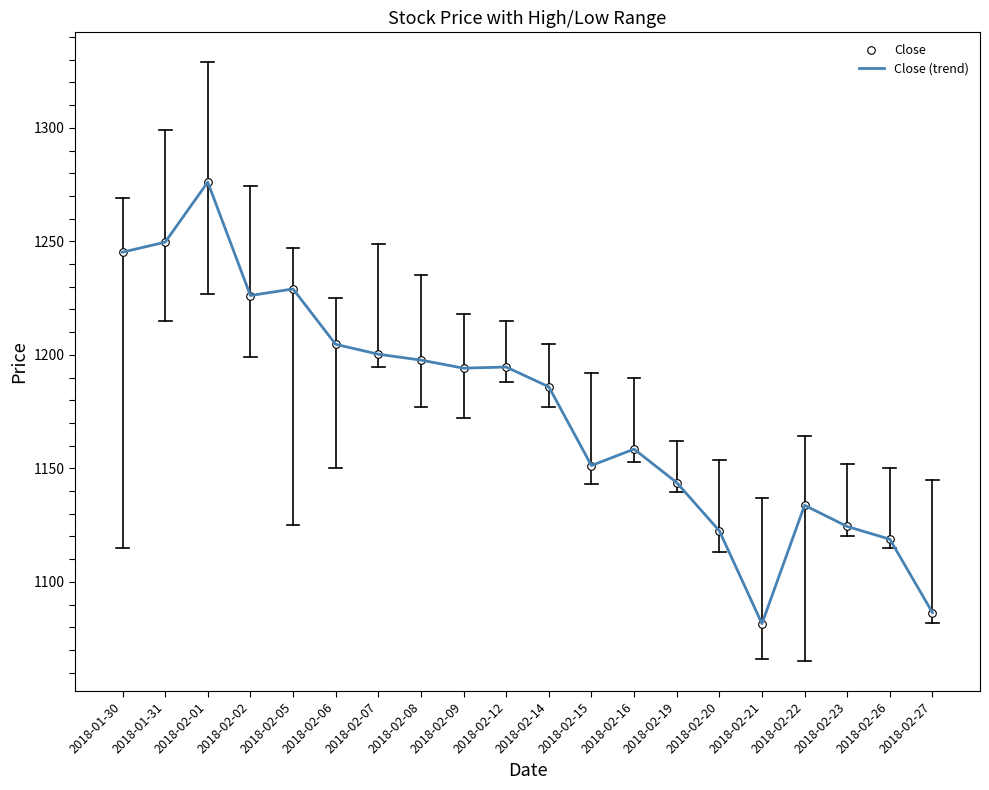

Is it true that the value at 2018-02-12 is 1194.7?

True